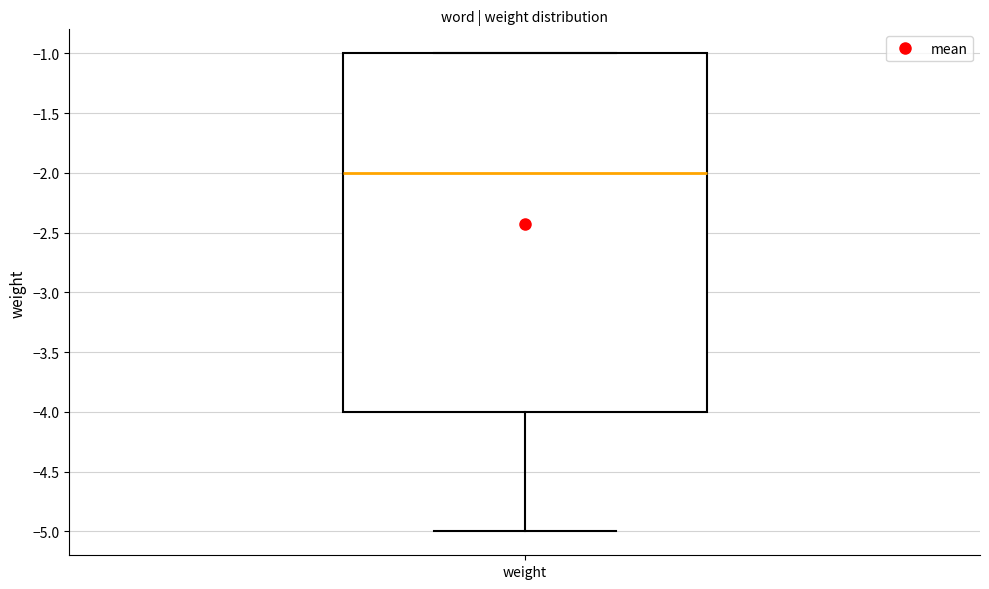

Where does the lower whisker of the box for weight end on the y-axis? The values are not printed on the chart, so give them approximately, as read against the axis.

-5